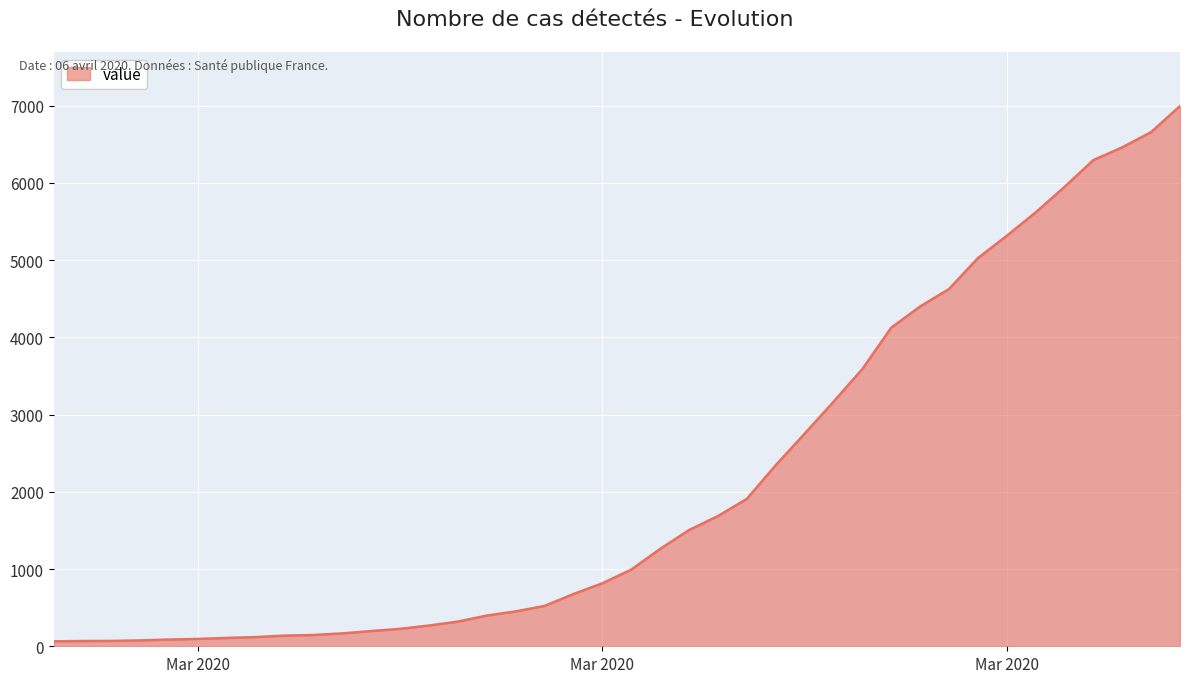

What is the greatest value displayed?

6995